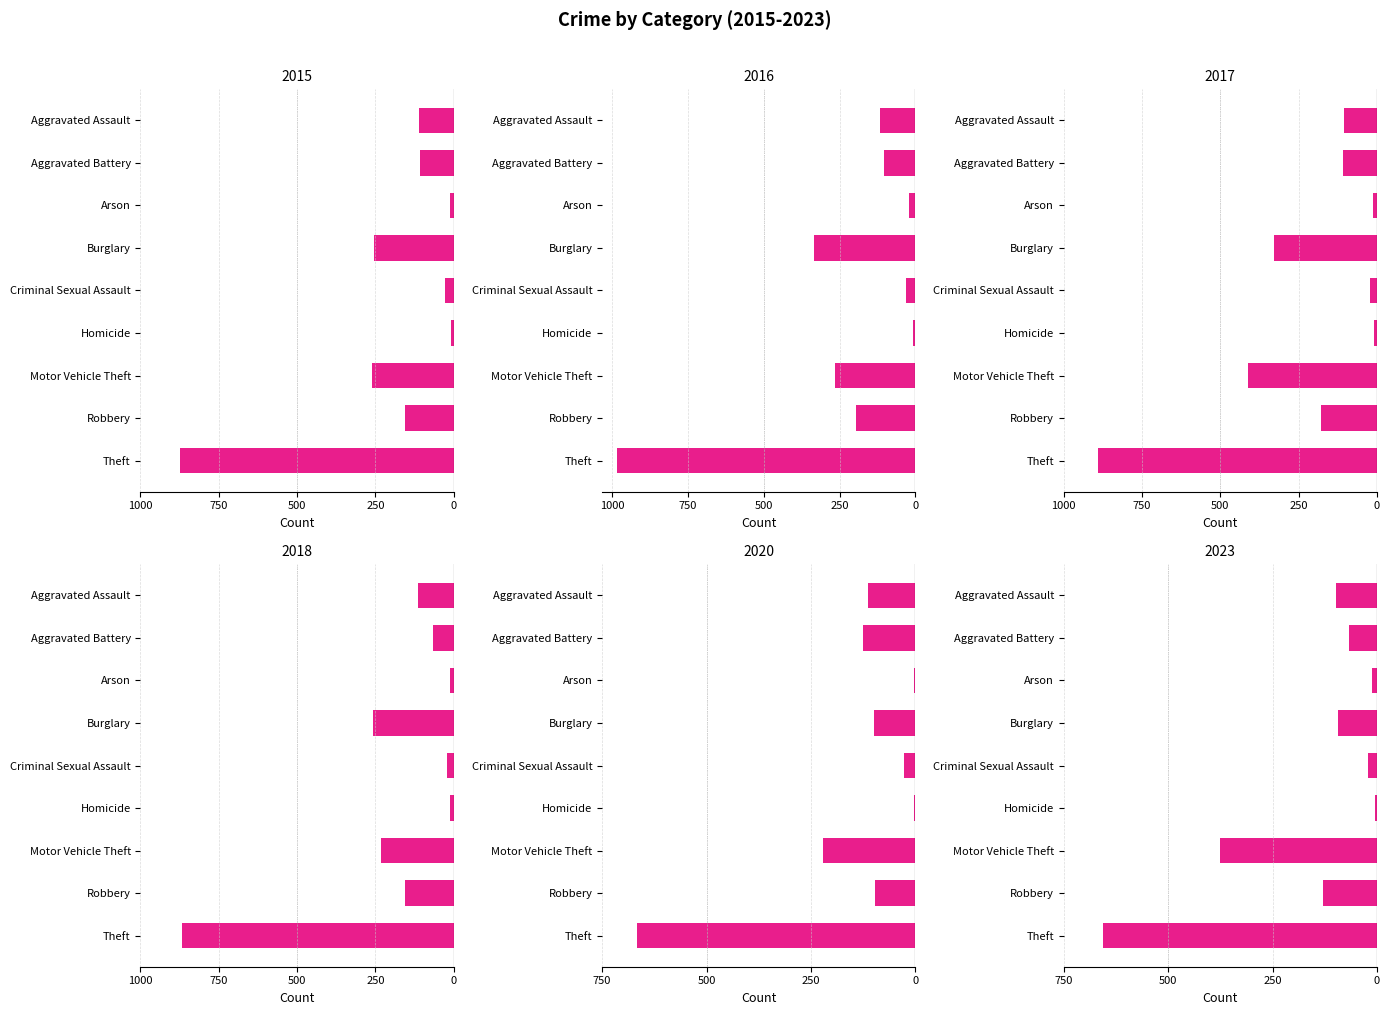

Reading left to right, list all the values displayed in this chart.

2015: -110	-108	-13	-254	-28	-9	-261	-154	-874
2016: -118	-102	-20	-333	-30	-7	-265	-194	-984
2017: -105	-108	-14	-329	-21	-8	-411	-178	-892
2018: -115	-67	-12	-257	-21	-10	-231	-155	-868
2020: -113	-125	-4	-100	-28	-2	-221	-97	-666
2023: -97	-66	-12	-94	-21	-5	-376	-129	-655